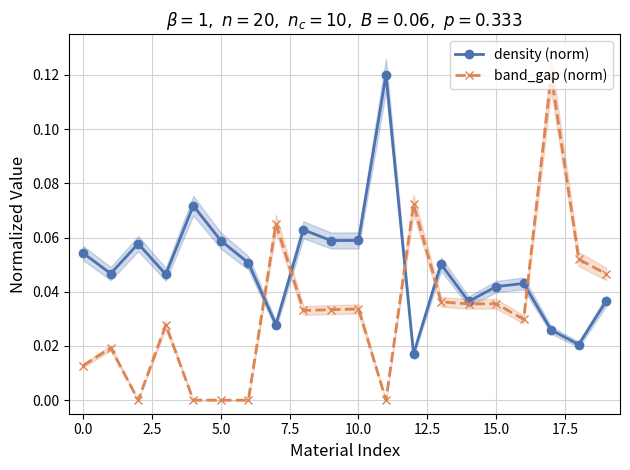

The value of density (norm) at 14 is 0.1. True or false?

False